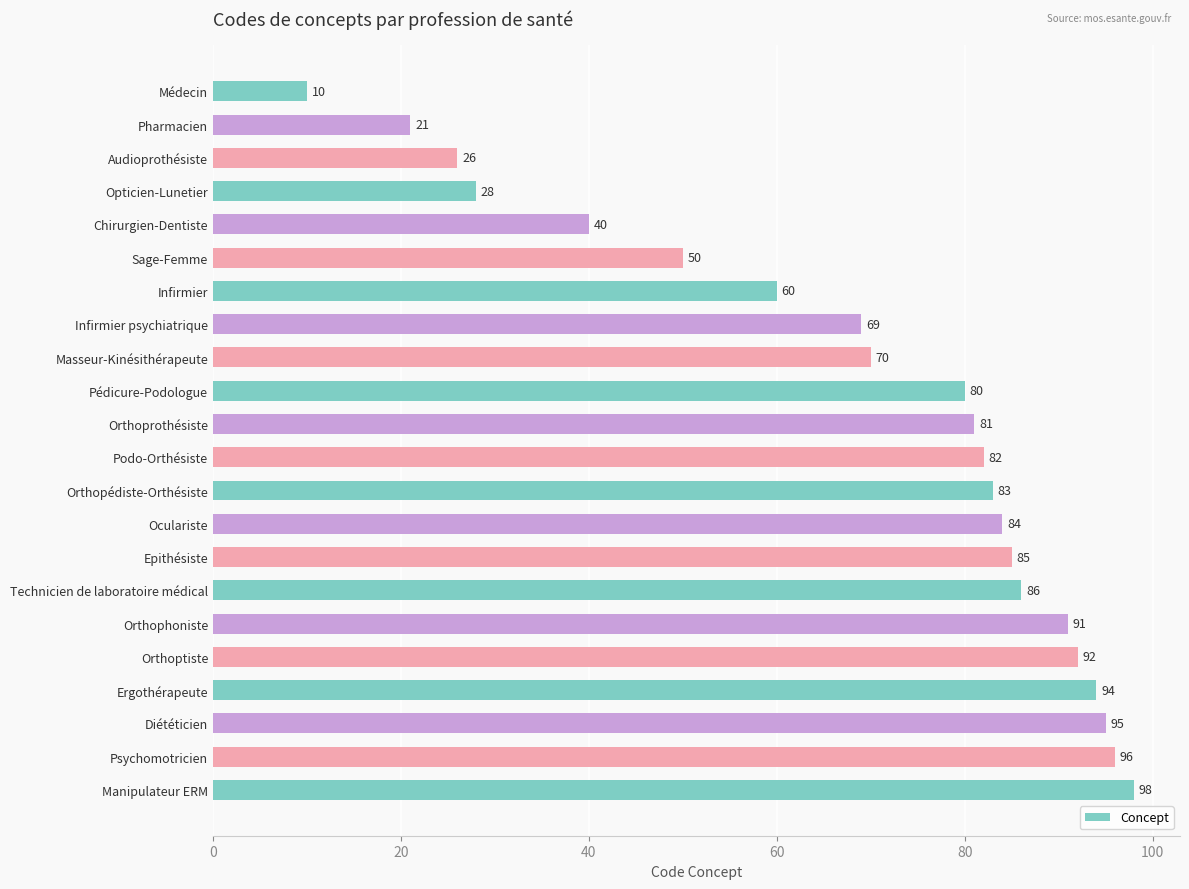

Which has a higher value, Audioprothésiste or Diététicien?

Diététicien